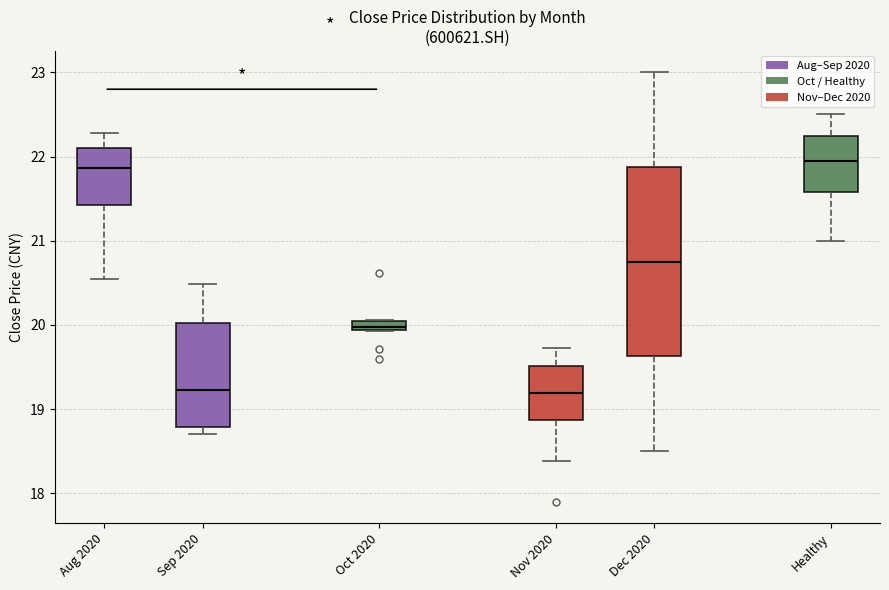

Where does the median line of the box for Dec 2020 sit on the y-axis? The values are not printed on the chart, so give them approximately, as read against the axis.

20.8